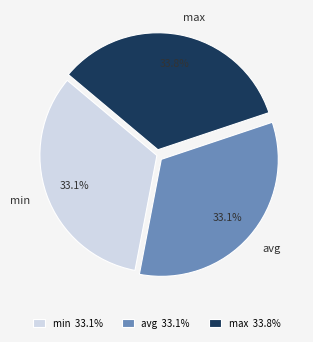

Does any single category account for the majority?

No